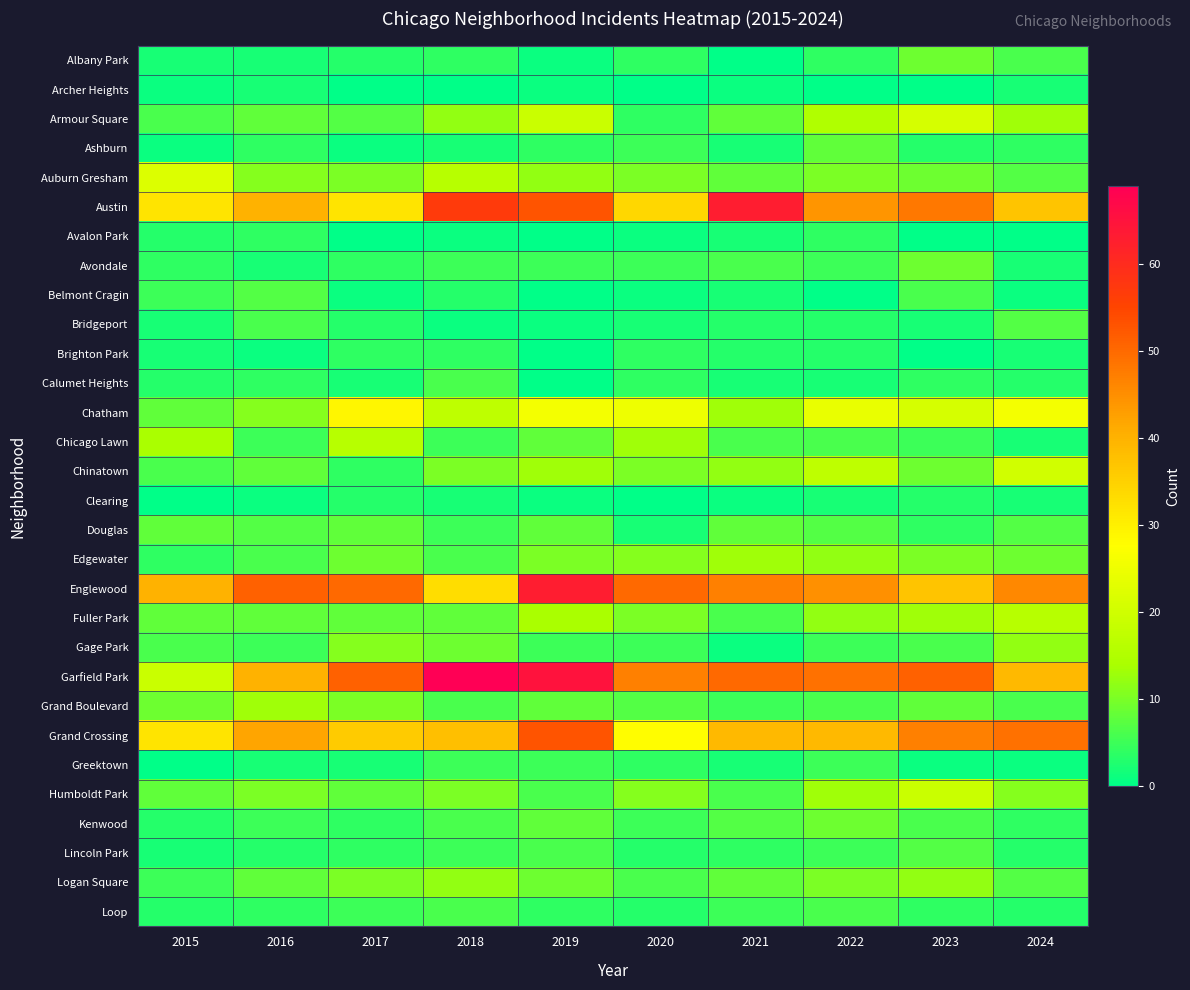

Reading left to right, list all the values displayed in this chart.

Albany Park: 2015=2	2016=2	2017=3	2018=4	2019=1	2020=4	2021=0	2022=4	2023=9	2024=6
Archer Heights: 2015=1	2016=2	2017=0	2018=0	2019=1	2020=0	2021=1	2022=0	2023=0	2024=2
Armour Square: 2015=6	2016=8	2017=7	2018=12	2019=19	2020=4	2021=8	2022=15	2023=21	2024=13
Ashburn: 2015=1	2016=4	2017=1	2018=2	2019=4	2020=5	2021=2	2022=8	2023=3	2024=4
Auburn Gresham: 2015=22	2016=11	2017=10	2018=16	2019=12	2020=10	2021=8	2022=10	2023=9	2024=7
Austin: 2015=32	2016=40	2017=32	2018=57	2019=53	2020=34	2021=63	2022=44	2023=48	2024=37
Avalon Park: 2015=3	2016=4	2017=0	2018=1	2019=0	2020=1	2021=2	2022=4	2023=0	2024=0
Avondale: 2015=4	2016=2	2017=4	2018=5	2019=5	2020=5	2021=6	2022=5	2023=9	2024=2
Belmont Cragin: 2015=5	2016=7	2017=1	2018=3	2019=0	2020=1	2021=2	2022=0	2023=6	2024=1
Bridgeport: 2015=2	2016=6	2017=3	2018=1	2019=1	2020=2	2021=3	2022=3	2023=2	2024=7
Brighton Park: 2015=2	2016=1	2017=4	2018=4	2019=0	2020=4	2021=3	2022=3	2023=0	2024=2
Calumet Heights: 2015=3	2016=4	2017=2	2018=6	2019=0	2020=4	2021=2	2022=2	2023=4	2024=3
Chatham: 2015=8	2016=11	2017=29	2018=17	2019=26	2020=25	2021=13	2022=24	2023=21	2024=26
Chicago Lawn: 2015=14	2016=5	2017=16	2018=5	2019=8	2020=13	2021=6	2022=6	2023=5	2024=2
Chinatown: 2015=6	2016=8	2017=4	2018=10	2019=13	2020=10	2021=12	2022=17	2023=9	2024=20
Clearing: 2015=0	2016=1	2017=3	2018=2	2019=1	2020=0	2021=1	2022=2	2023=3	2024=2
Douglas: 2015=8	2016=7	2017=8	2018=5	2019=8	2020=2	2021=8	2022=7	2023=4	2024=7
Edgewater: 2015=4	2016=6	2017=9	2018=6	2019=10	2020=11	2021=13	2022=12	2023=10	2024=9
Englewood: 2015=40	2016=51	2017=50	2018=33	2019=63	2020=50	2021=47	2022=45	2023=37	2024=46
Fuller Park: 2015=8	2016=8	2017=8	2018=8	2019=14	2020=10	2021=6	2022=12	2023=13	2024=16
Gage Park: 2015=6	2016=5	2017=11	2018=9	2019=5	2020=5	2021=1	2022=5	2023=6	2024=12
Garfield Park: 2015=19	2016=40	2017=51	2018=69	2019=65	2020=47	2021=50	2022=49	2023=51	2024=39
Grand Boulevard: 2015=9	2016=13	2017=10	2018=6	2019=8	2020=7	2021=5	2022=6	2023=8	2024=6
Grand Crossing: 2015=32	2016=42	2017=36	2018=38	2019=53	2020=28	2021=39	2022=39	2023=47	2024=49
Greektown: 2015=0	2016=2	2017=2	2018=5	2019=5	2020=4	2021=2	2022=5	2023=1	2024=1
Humboldt Park: 2015=8	2016=10	2017=8	2018=10	2019=6	2020=11	2021=6	2022=13	2023=19	2024=11
Kenwood: 2015=3	2016=5	2017=4	2018=6	2019=8	2020=5	2021=7	2022=9	2023=6	2024=4
Lincoln Park: 2015=2	2016=3	2017=4	2018=5	2019=6	2020=3	2021=4	2022=5	2023=7	2024=3
Logan Square: 2015=5	2016=8	2017=10	2018=12	2019=9	2020=6	2021=8	2022=10	2023=12	2024=7
Loop: 2015=3	2016=4	2017=5	2018=6	2019=4	2020=3	2021=5	2022=6	2023=4	2024=3